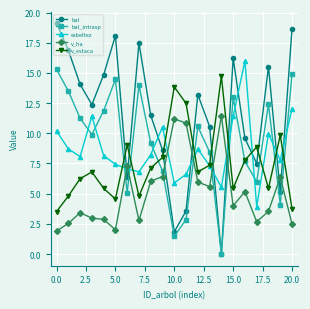

True or false: esbeltez and bal intersect in this chart.

True